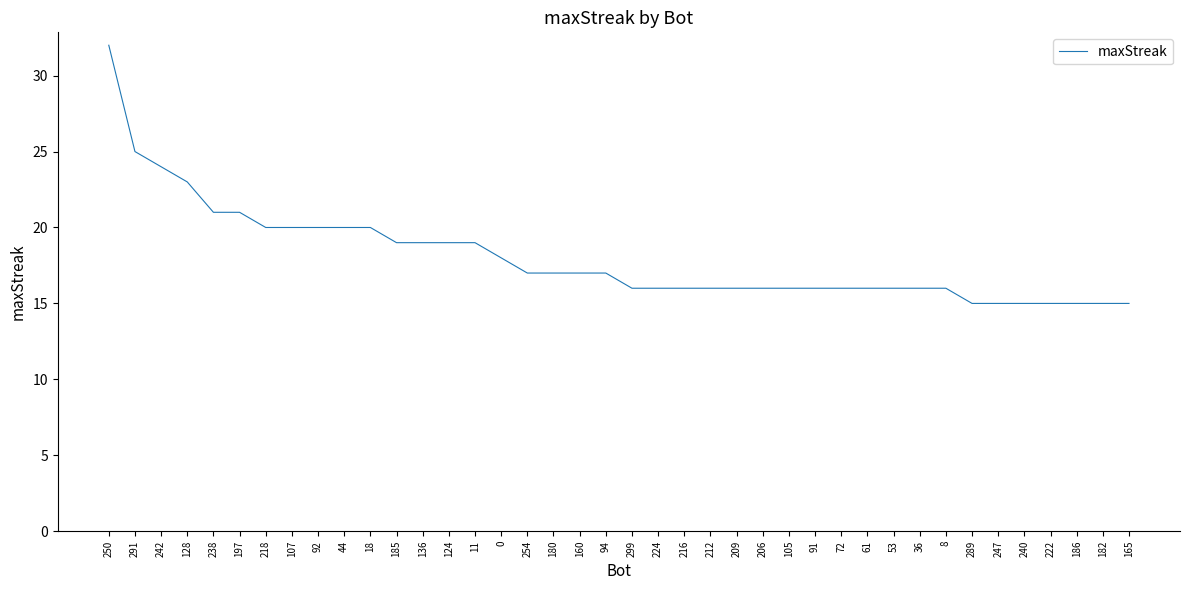

The chart shows a value of 28 at 72. True or false?

False